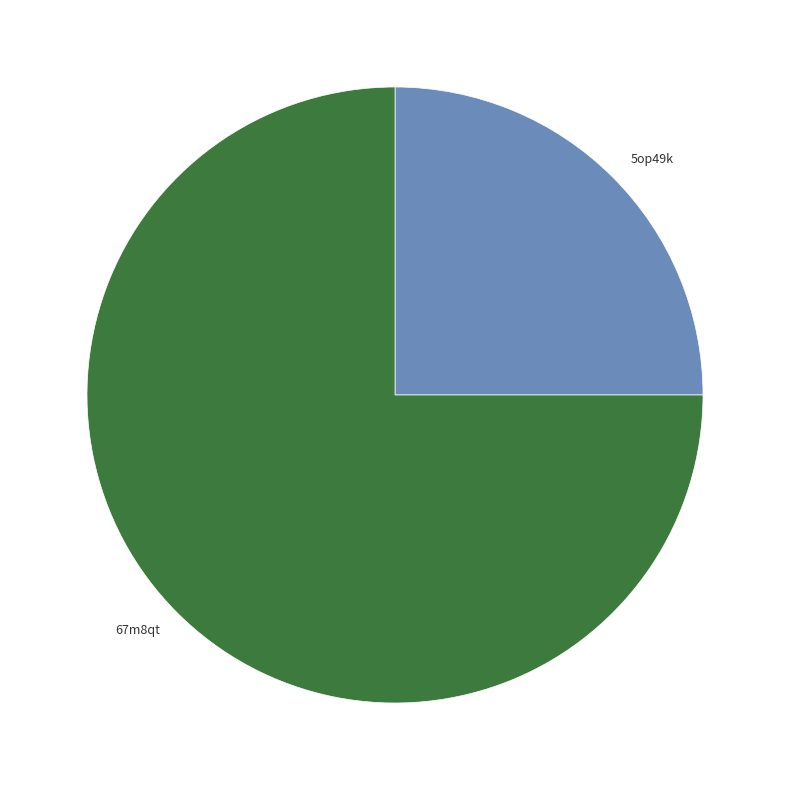

Rank the categories by value from lowest to highest.

5op49k, 67m8qt